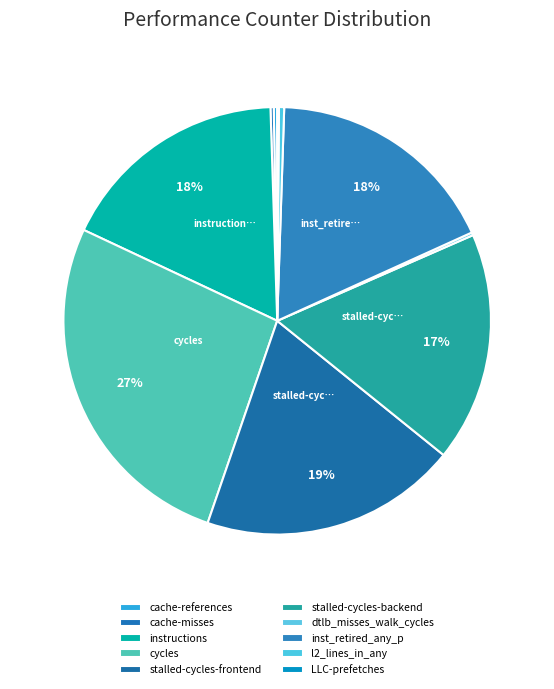

Which slice is the smallest?

LLC-prefetches